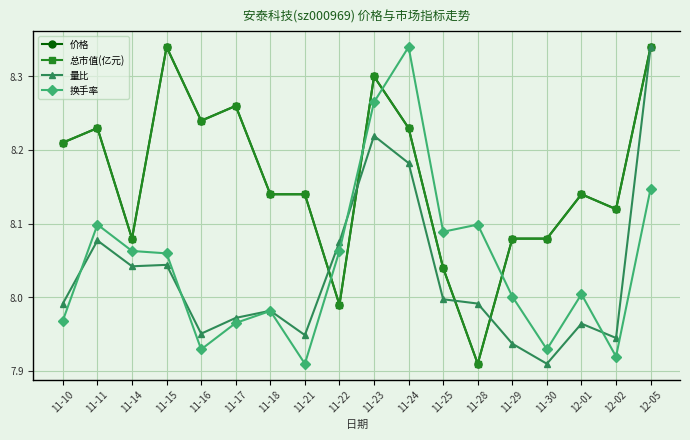

Where is the first local maximum for 价格?

11-11